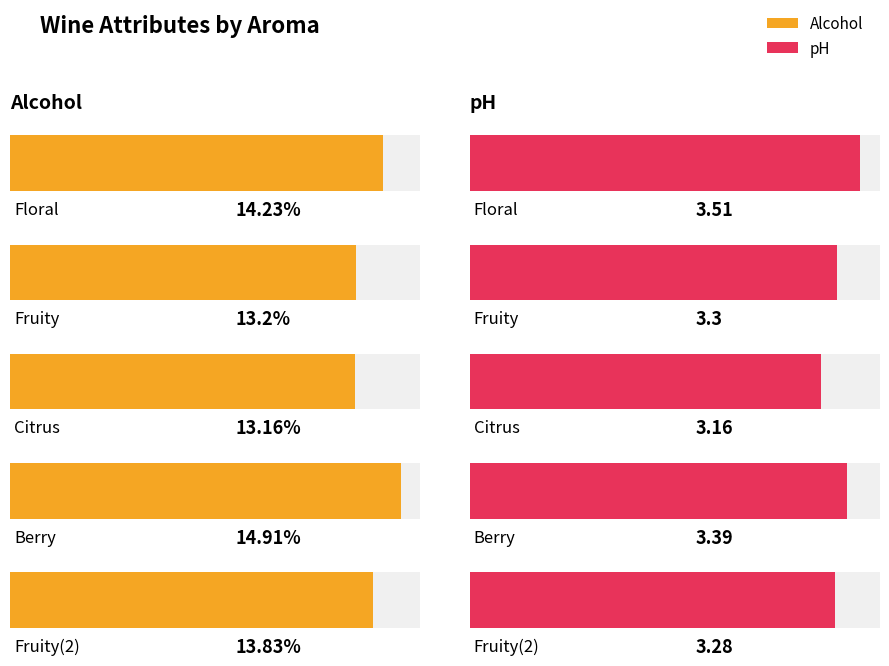

What value does the Alcohol series have at Citrus?

13.2